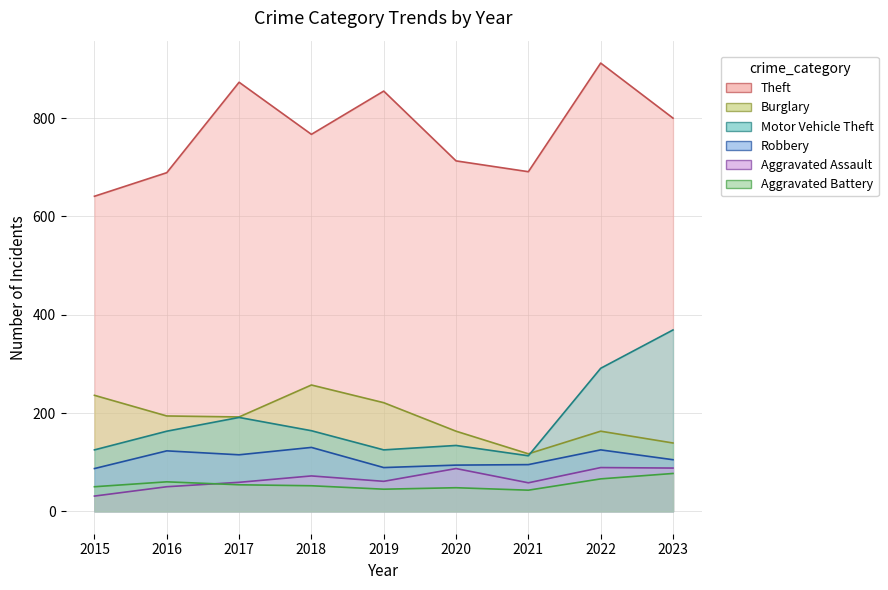

What is the difference between the Aggravated Assault values at 2019 and 2018?

11